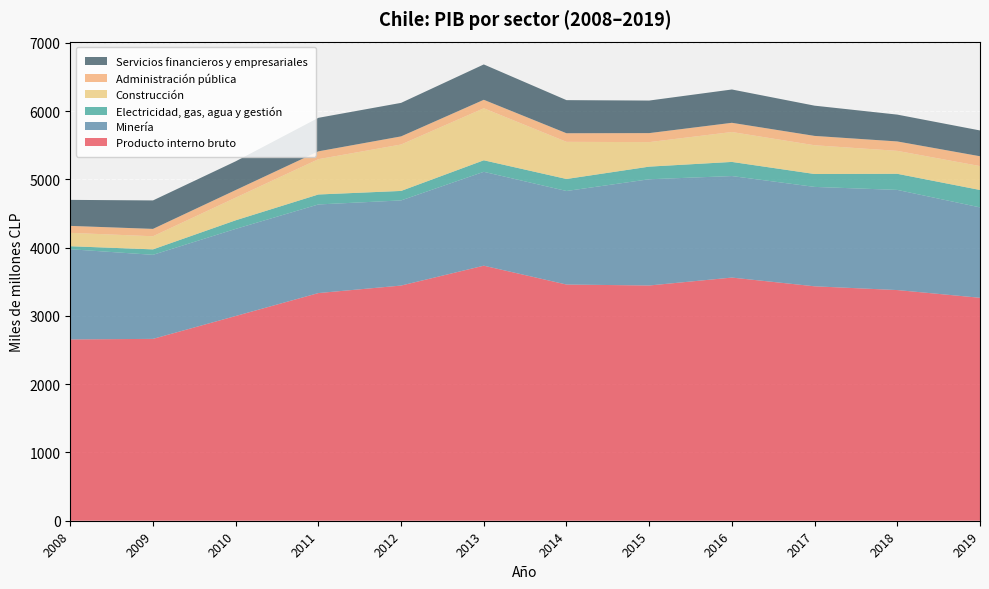

Reading left to right, what are all the values shown in this chart?

Producto interno bruto: 2656	2664	2999	3335	3445	3736	3460	3446	3562	3434	3379	3266
Minería: 1321	1231	1276	1298	1247	1375	1370	1556	1487	1456	1467	1324
Electricidad, gas, agua y gestión: 44	80	126	146	139	169	176	185	207	189	236	255
Construcción: 196	192	332	517	680	762	544	359	438	421	336	350
Administración pública: 102	108	111	115	119	124	126	132	135	137	138	144
Servicios financieros y empresariales: 381	417	421	491	491	518	485	477	488	443	393	378